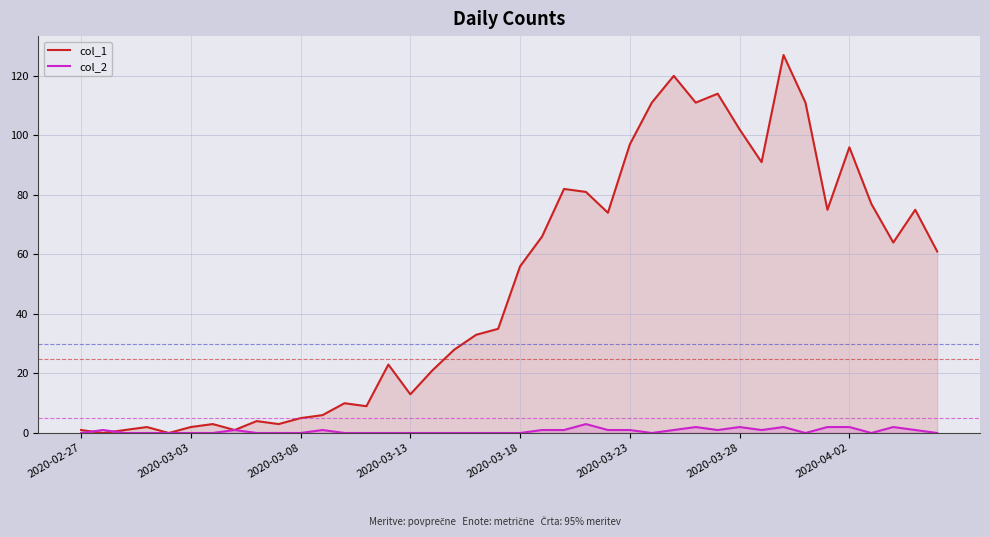

Which series has the largest range (max minus min)?

col_1